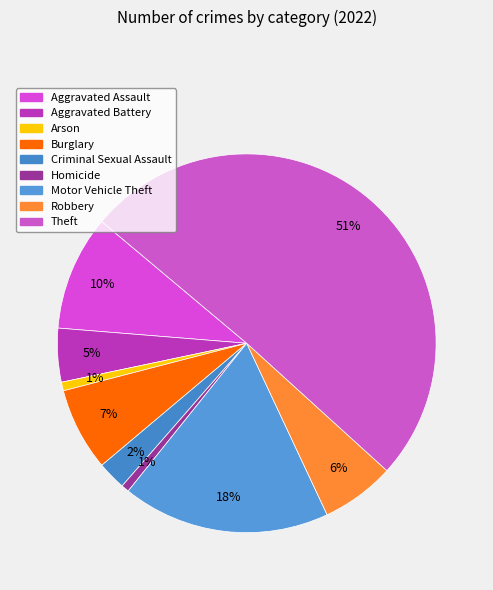

Count the number of slices in the pie.

9